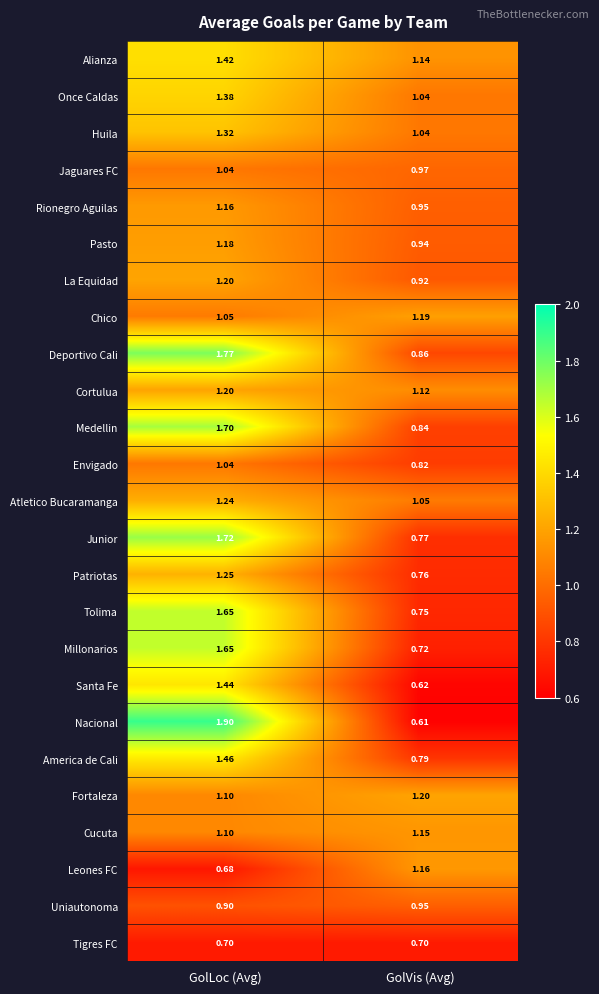

Which label corresponds to the largest value in the chart?

GolLoc (Avg)